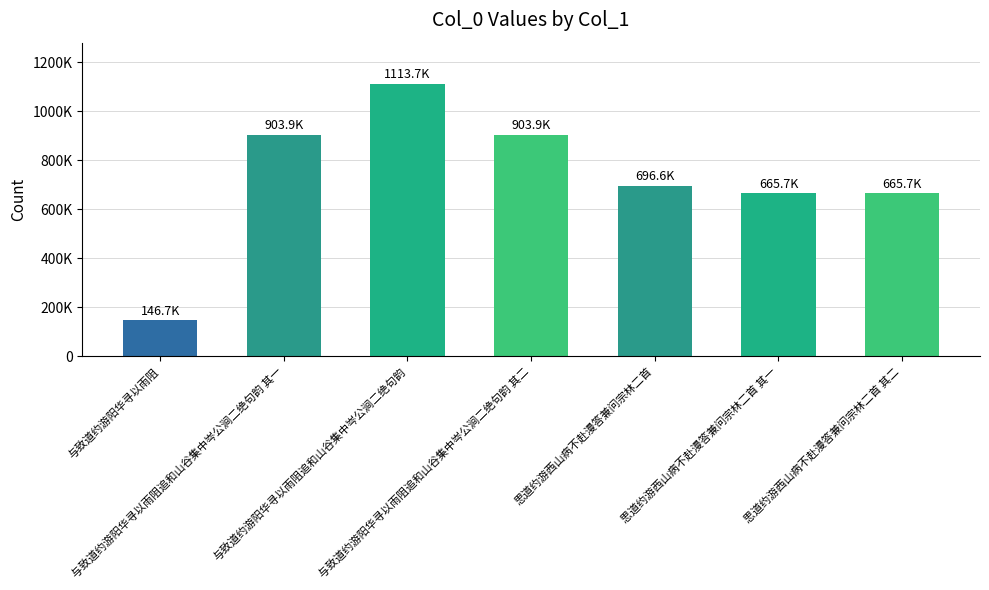

List the labels in order of value, smallest first.

与致道约游阳华寻以雨阻, 思道约游西山病不赴漫答兼问宗林二首 其一, 思道约游西山病不赴漫答兼问宗林二首 其二, 思道约游西山病不赴漫答兼问宗林二首, 与致道约游阳华寻以雨阻追和山谷集中岑公涧二绝句韵 其二, 与致道约游阳华寻以雨阻追和山谷集中岑公涧二绝句韵 其一, 与致道约游阳华寻以雨阻追和山谷集中岑公涧二绝句韵